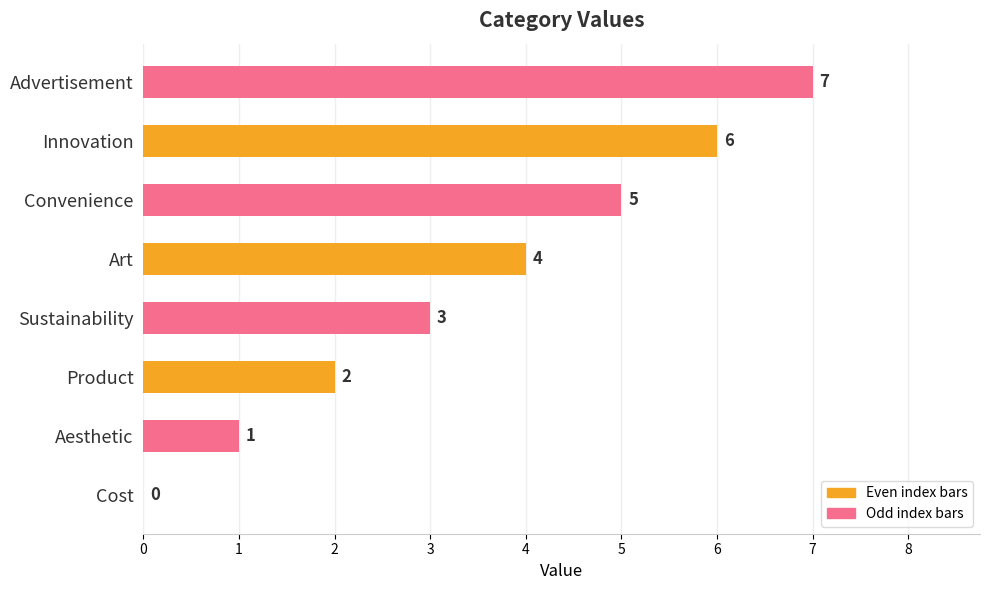

The chart shows a value of 0 at Aesthetic. True or false?

False